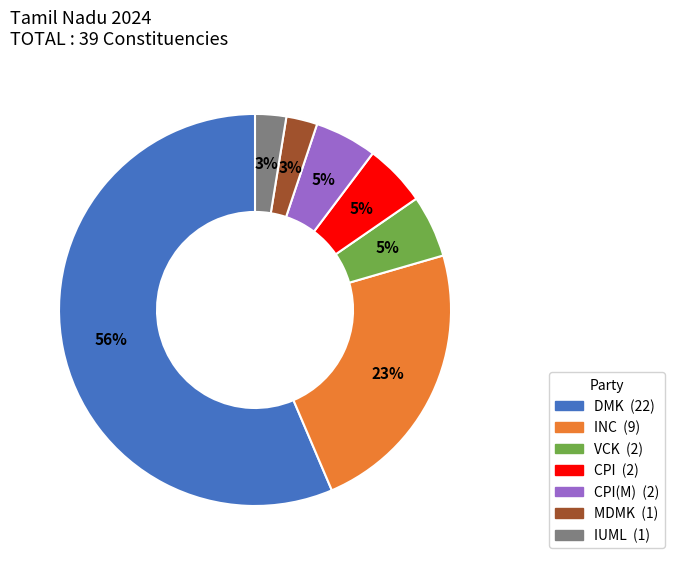

Is there a majority slice in this chart?

Yes